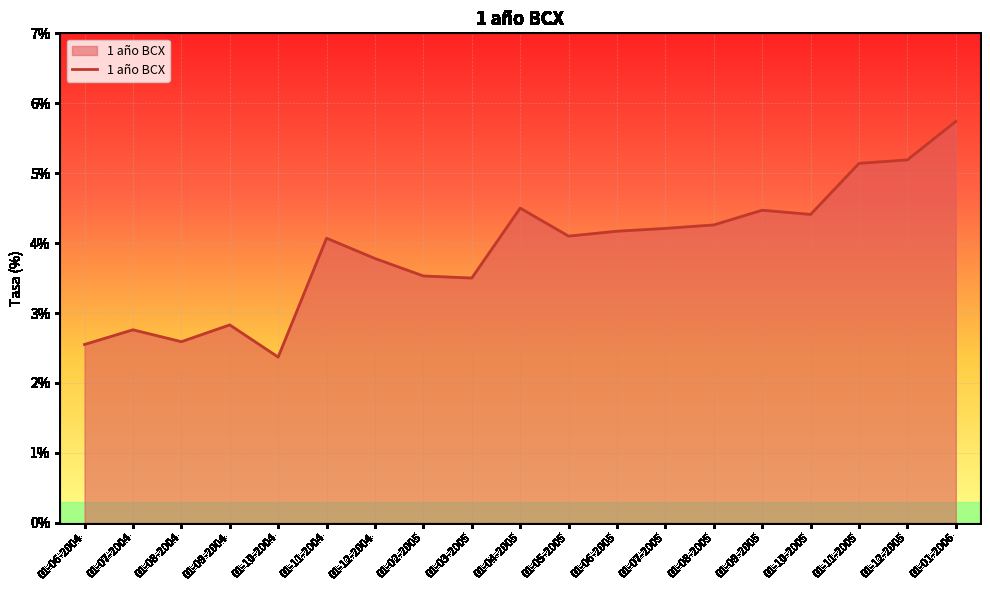

True or false: the data shows 0.5 at 01-08-2004.

False